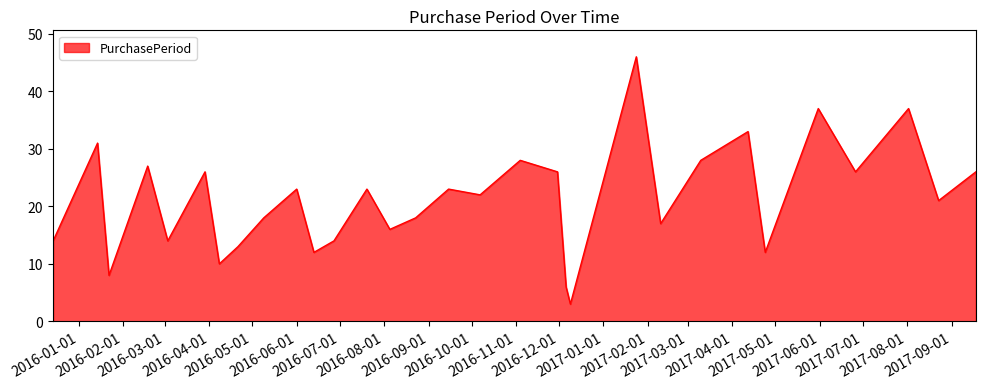

What is the sum of all values?

658